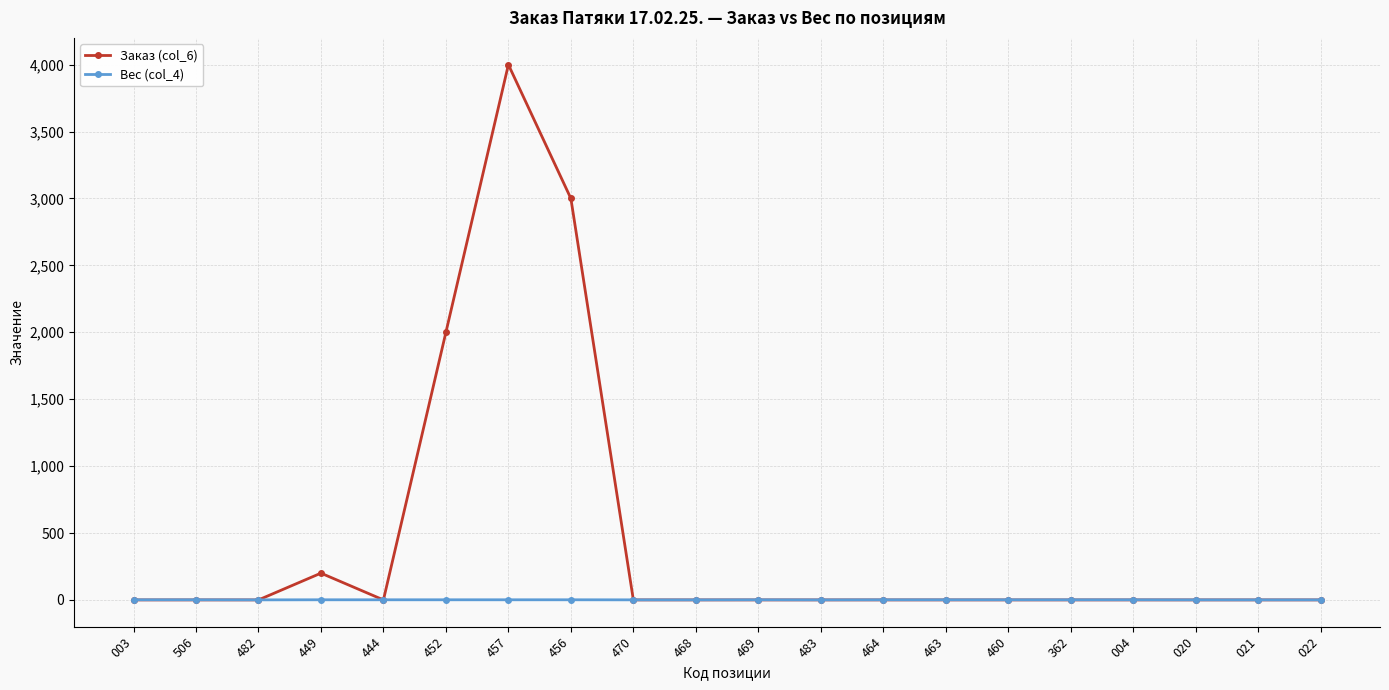

What position from the right is 470?

12